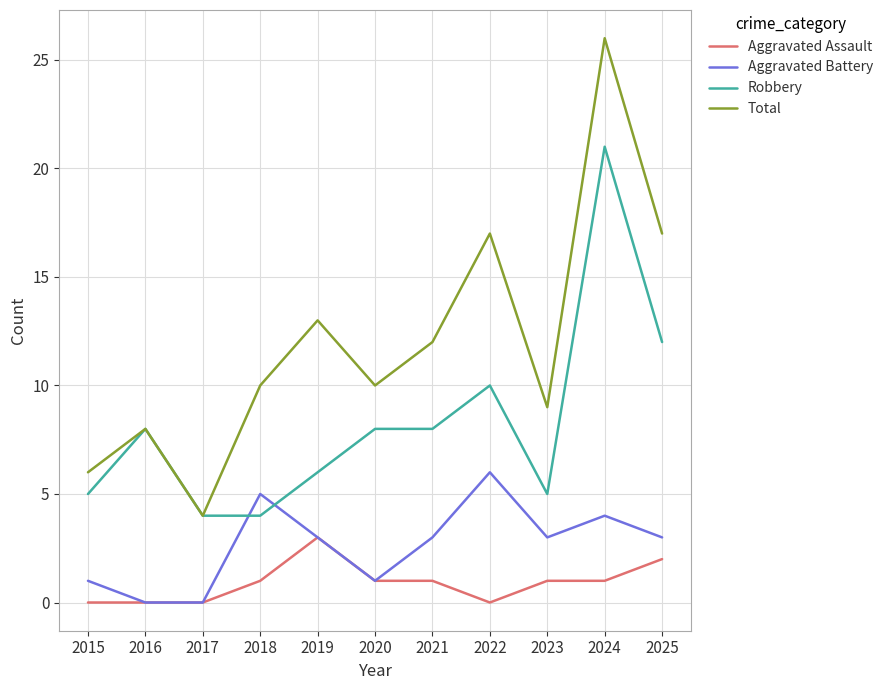

How many lines are shown in the chart?

4